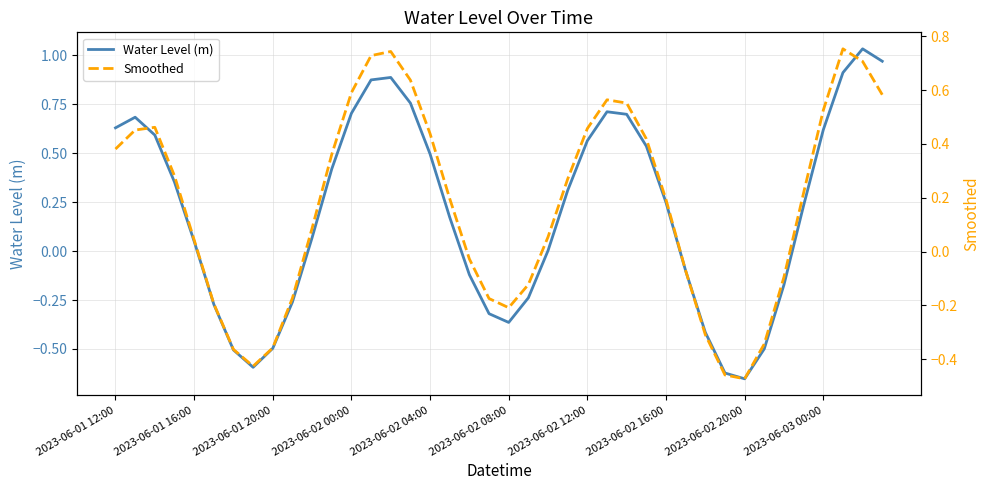

Does the chart display data point markers on the line(s)?

No